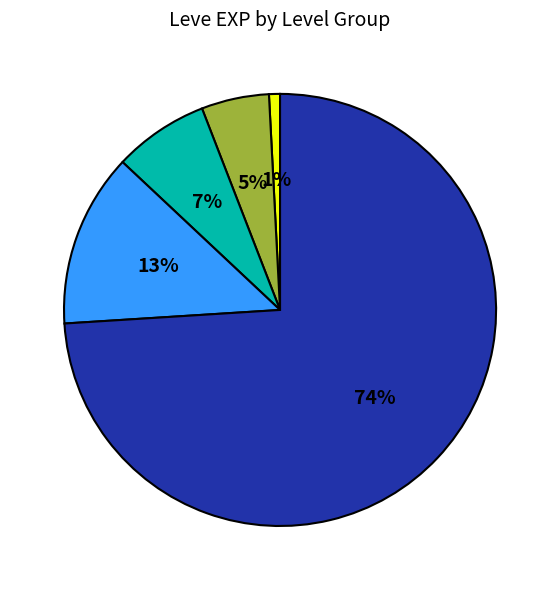

To the nearest percent, what is the average slice percentage?

20%